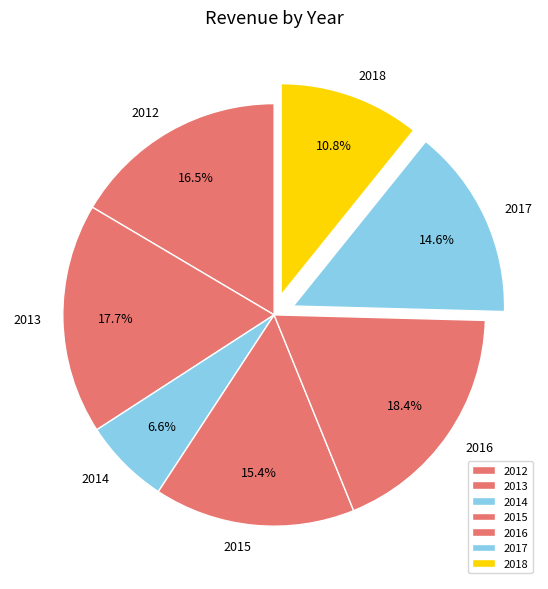

How many slices are in this pie chart?

7